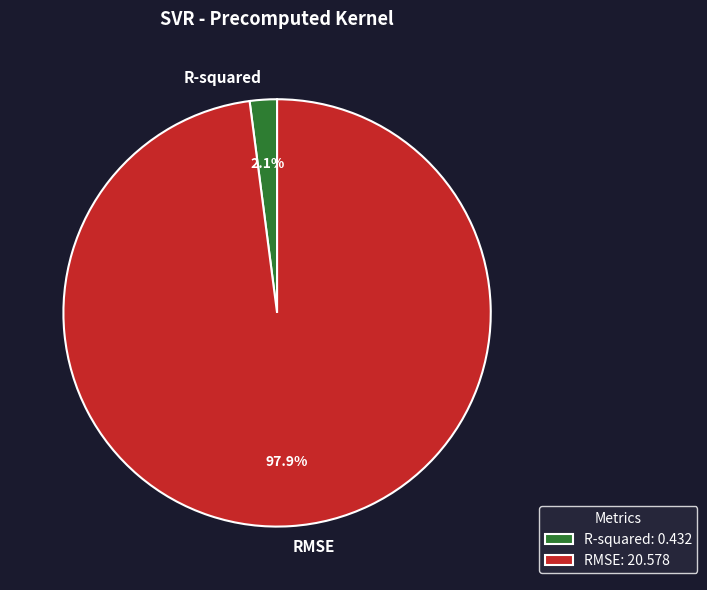

To the nearest percent, what portion does R-squared represent?

2%